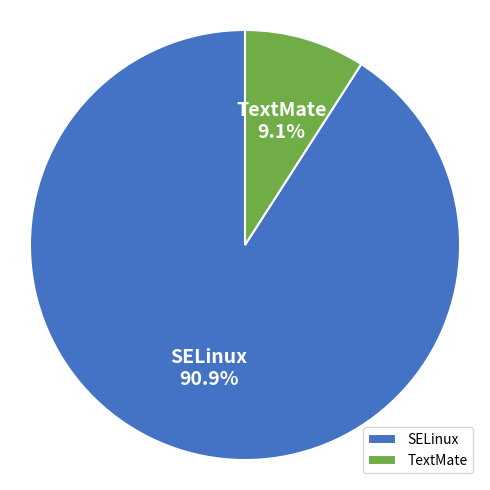

Do TextMate and SELinux together represent more than half of the pie?

Yes